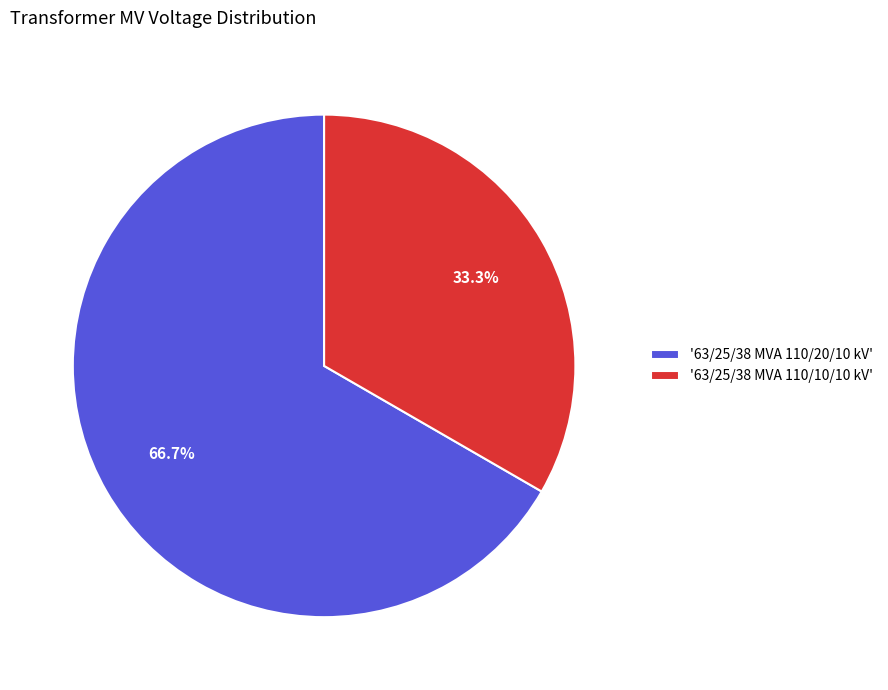

Approximately how many times larger is the value at '63/25/38 MVA 110/20/10 kV' compared to '63/25/38 MVA 110/10/10 kV'?

2.0